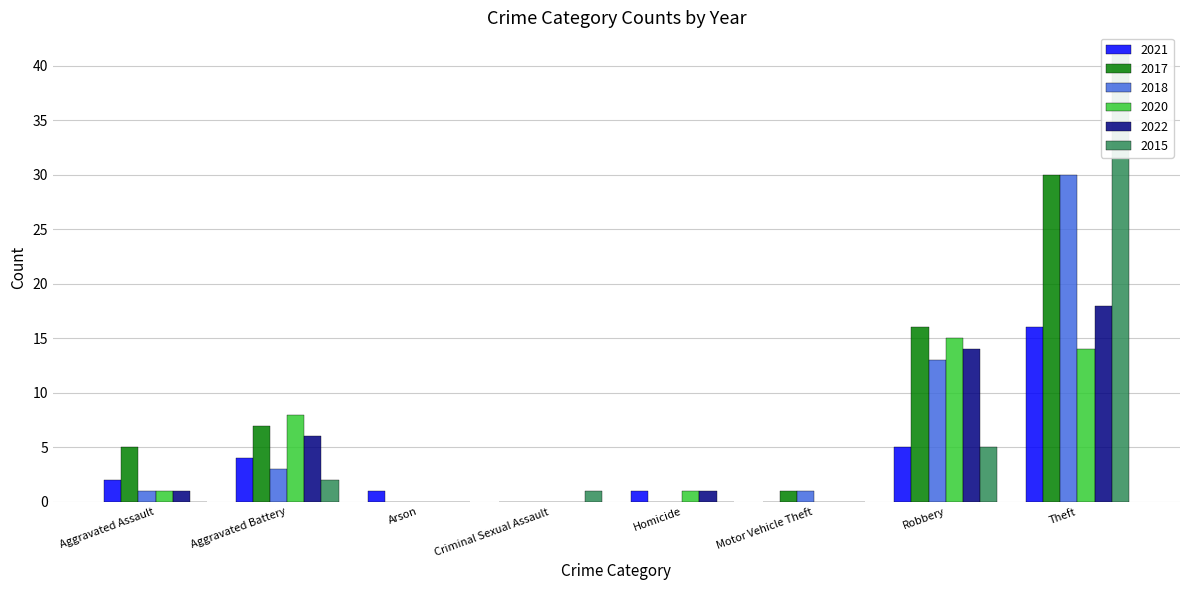

What is the label of the 5th bar from the right?

Criminal Sexual Assault